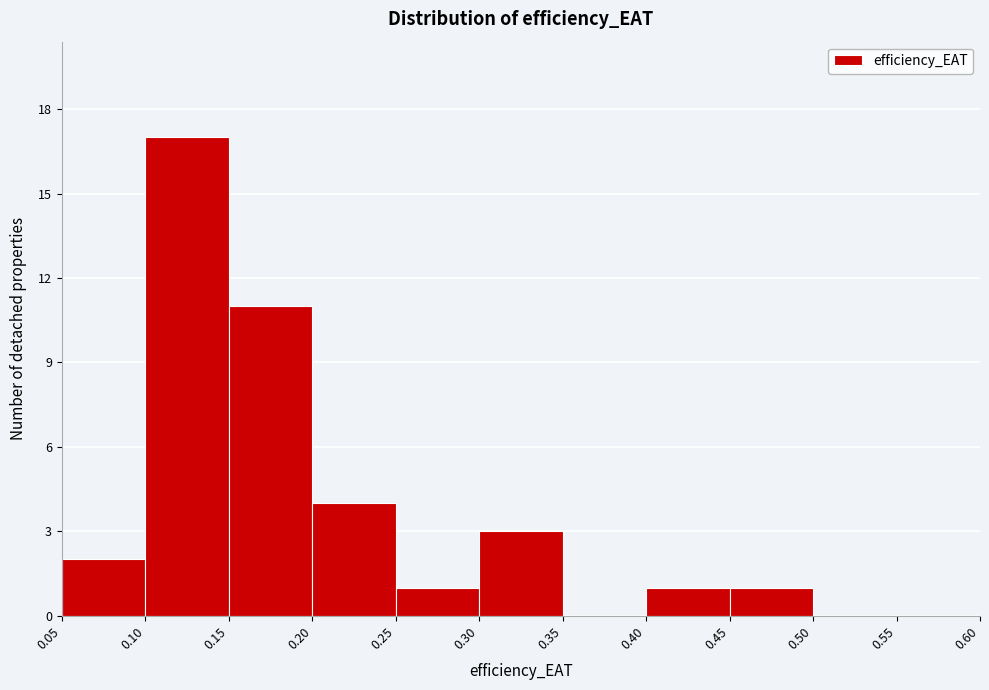

How tall is the bar that spans 0.45 to 0.50 on the x-axis? The values are not printed on the chart, so give them approximately, as read against the axis.

1